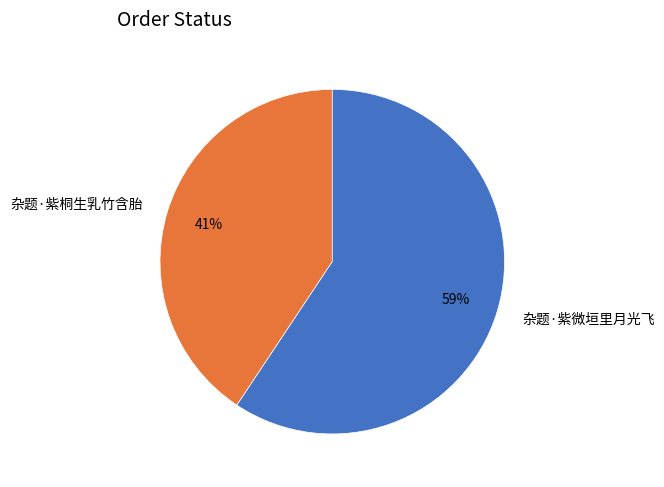

What is the majority slice?

杂题·紫微垣里月光飞